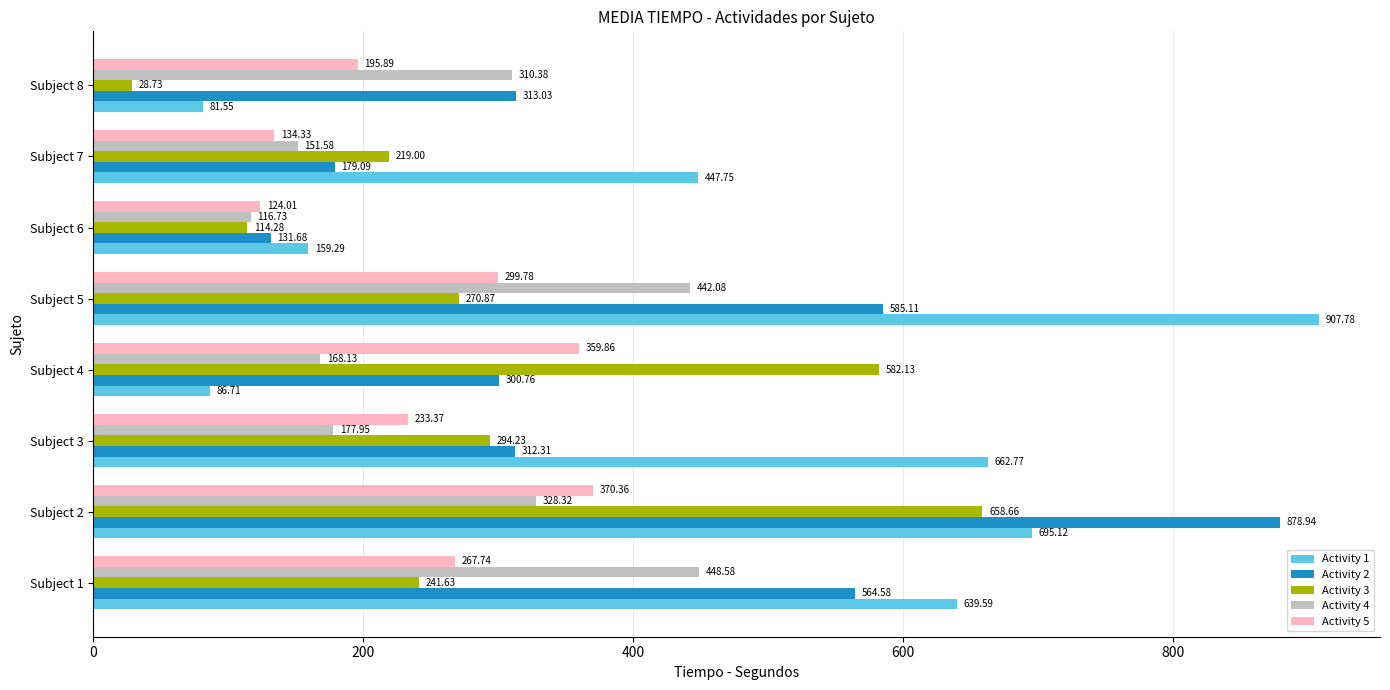

List the labels in order of Activity 5 value, largest first.

Subject 2, Subject 4, Subject 5, Subject 1, Subject 3, Subject 8, Subject 7, Subject 6